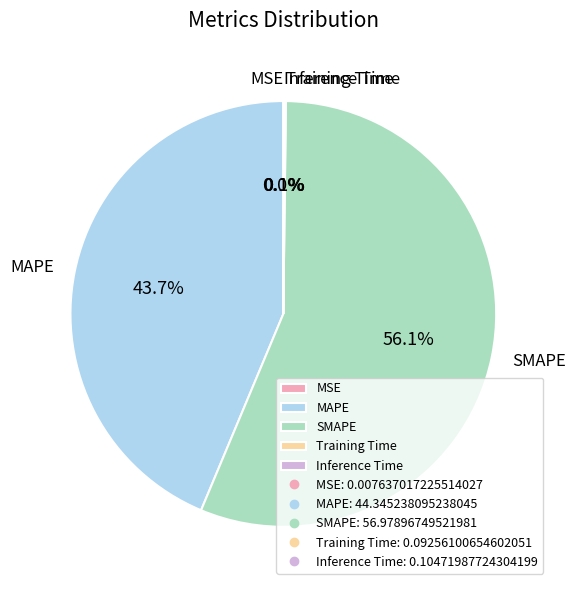

What portion of the pie excludes MAPE?

56.3%